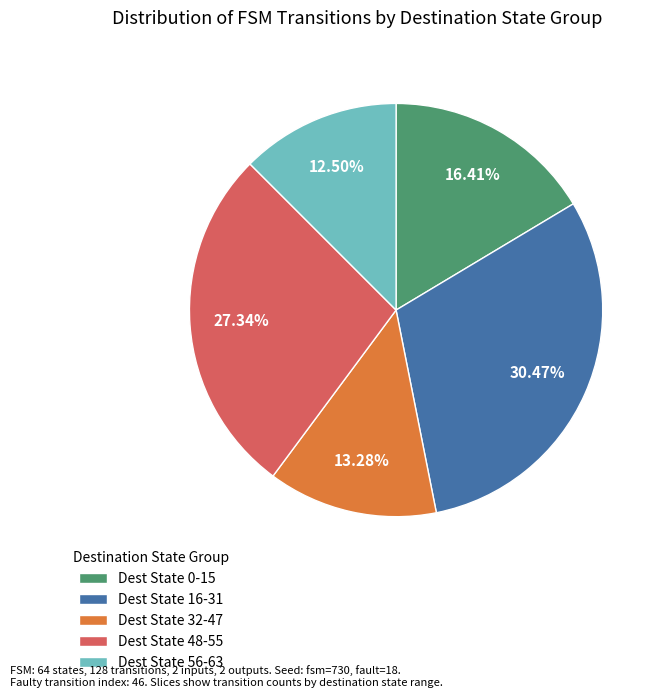

Is the sum of Dest State 32-47 and Dest State 56-63 greater than half?

No